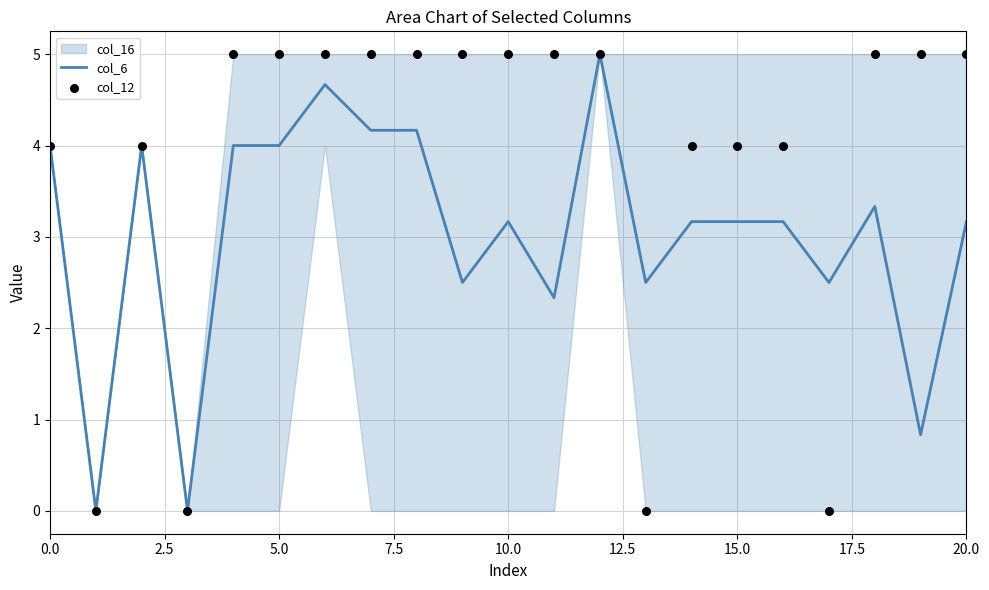

At which category is the sum across all series the highest?

12